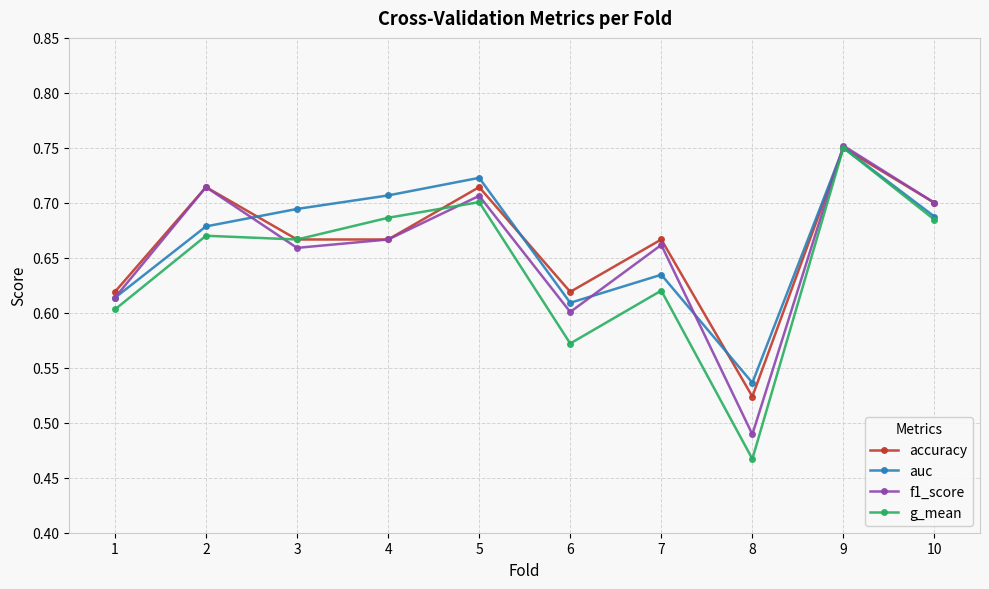

At how many categories does at least one series exceed 0?

10